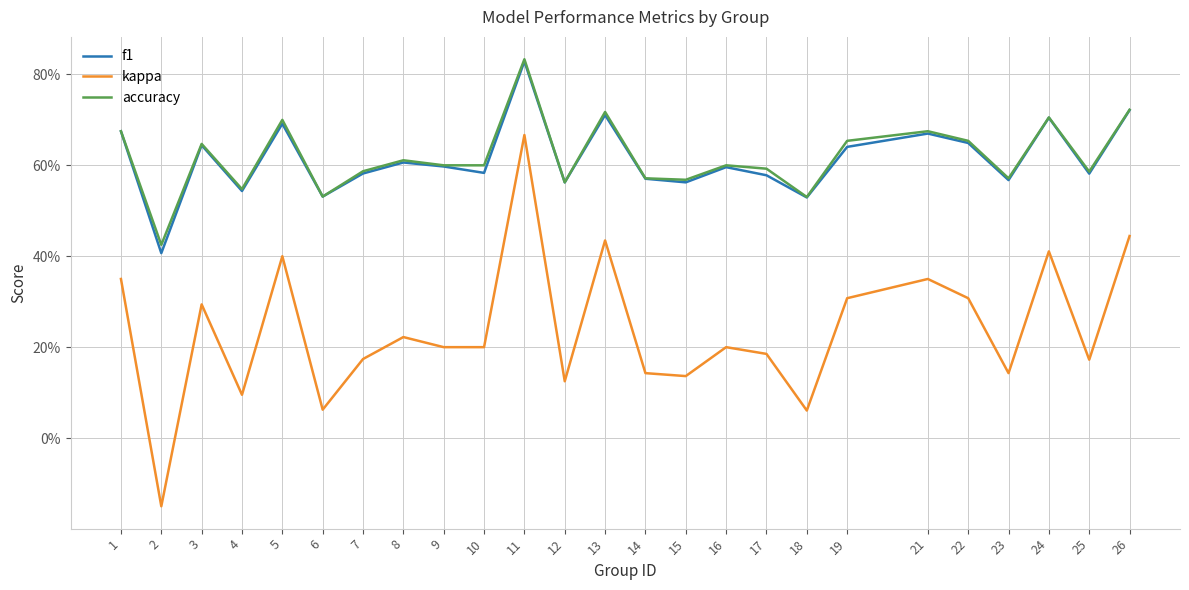

Is this an area chart (filled region under the line)?

No